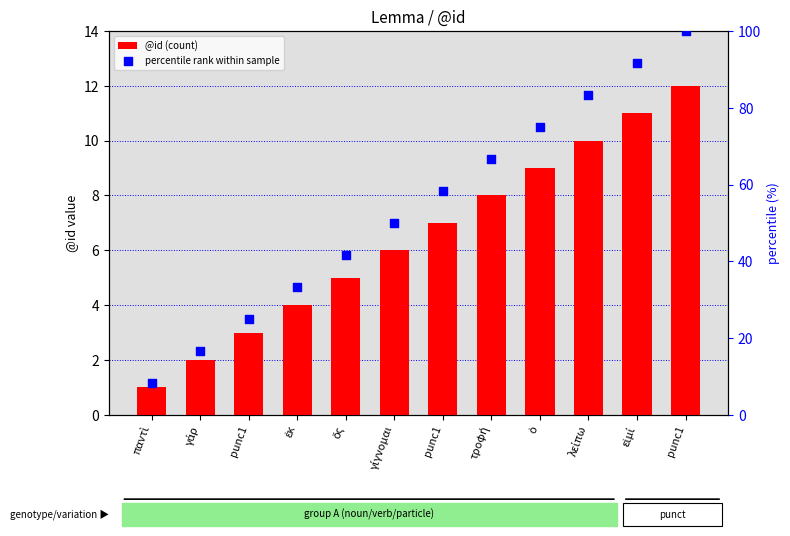

At how many categories does at least one series exceed 39?

8